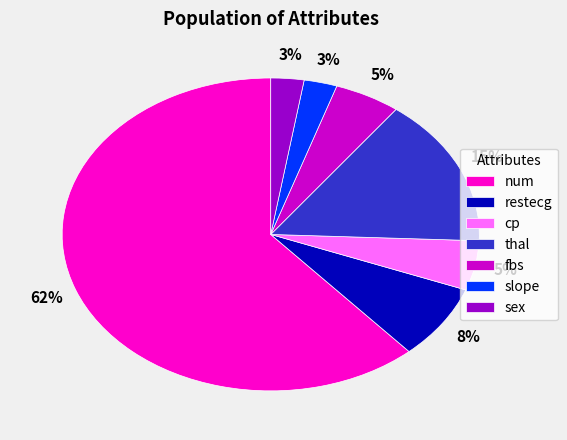

True or false: num accounts for 11% of the total.

False